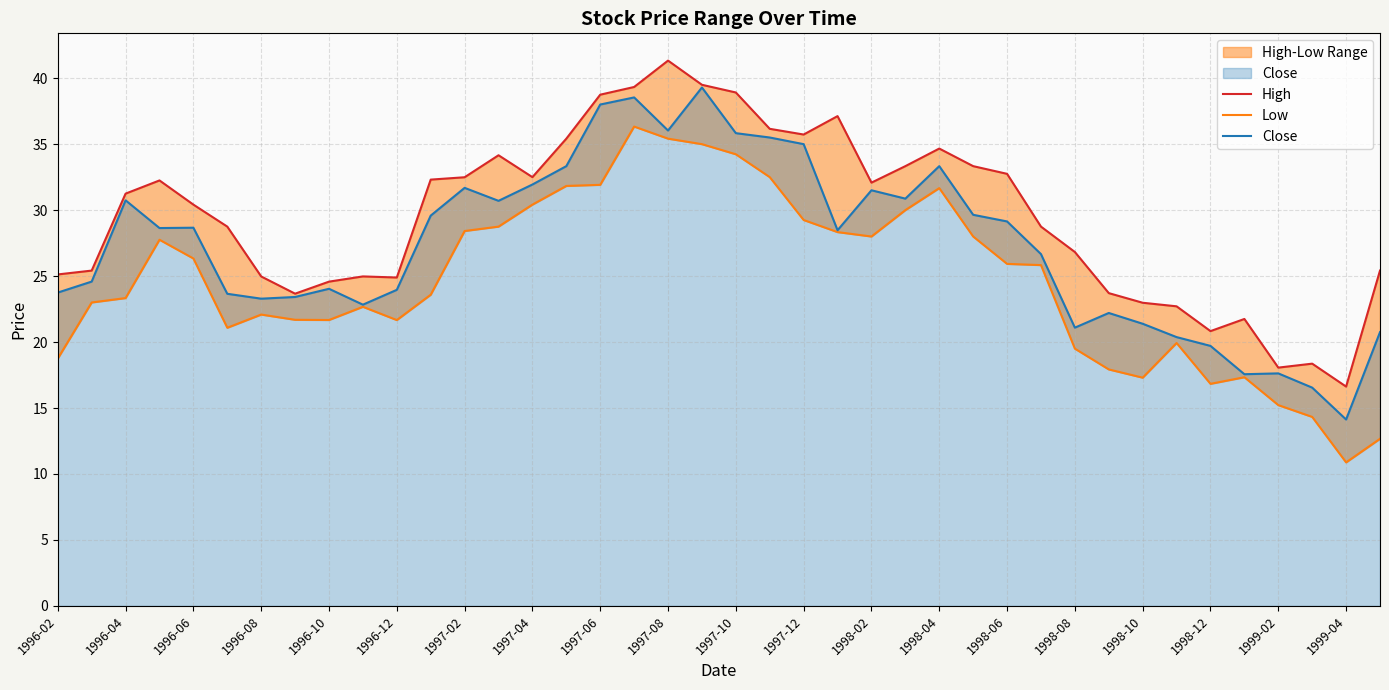

What is the difference between the maximum and minimum values in the Low series?

25.5